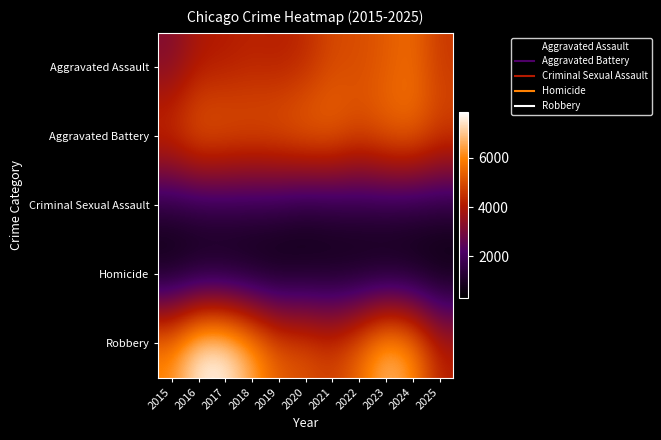

Reading left to right, transcribe all the data shown in this chart.

Aggravated Assault: 2015=3132	2016=3942	2017=4036	2018=4211	2019=4116	2020=4323	2021=4930	2022=4988	2023=5254	2024=5579	2025=4636
Aggravated Battery: 2015=4926	2016=5687	2017=5532	2018=5398	2019=5515	2020=5789	2021=5718	2022=5189	2023=5573	2024=5705	2025=4994
Criminal Sexual Assault: 2015=1247	2016=1352	2017=1421	2018=1421	2019=1368	2020=1072	2021=1205	2022=1304	2023=1326	2024=1253	2025=1231
Homicide: 2015=350	2016=519	2017=485	2018=403	2019=353	2020=544	2021=554	2022=491	2023=452	2024=418	2025=290
Robbery: 2015=6156	2016=7810	2017=7853	2018=6645	2019=5398	2020=5228	2021=4808	2022=5633	2023=6965	2024=6332	2025=4254